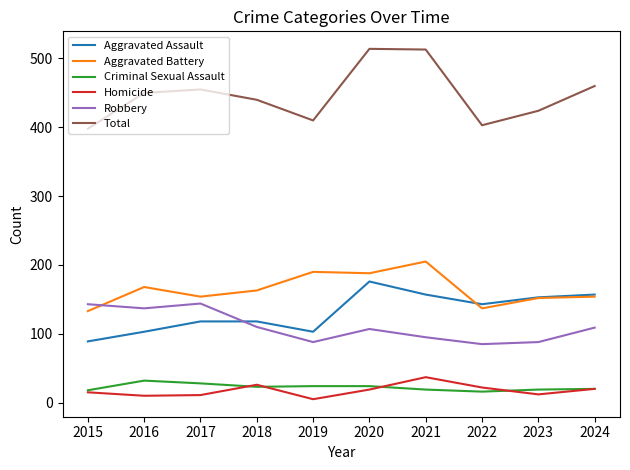

How many values in the Aggravated Assault series are below 143?

5